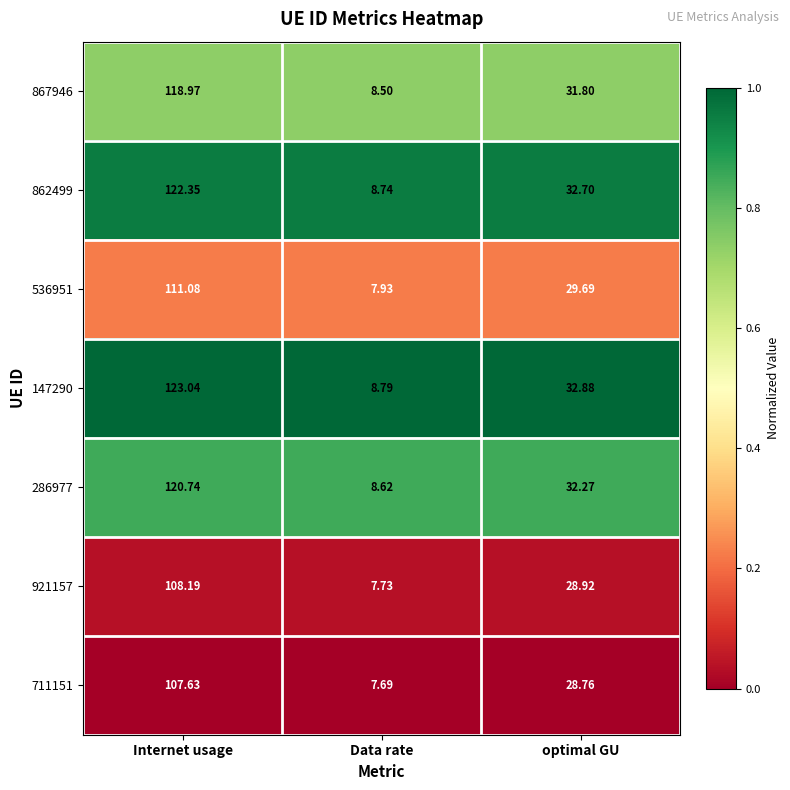

At which label does 711151 first exceed 28?

Internet usage